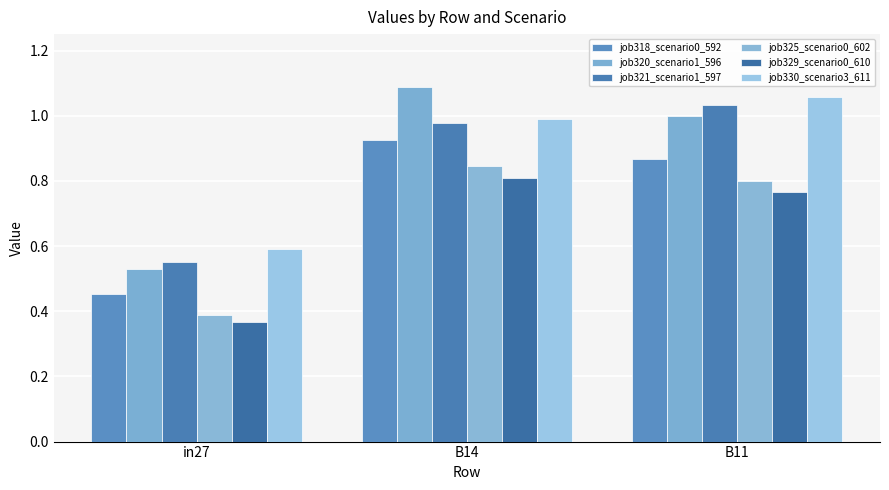

Rank the series by their maximum value, from lowest to highest.

job329_scenario0_610, job325_scenario0_602, job318_scenario0_592, job321_scenario1_597, job330_scenario3_611, job320_scenario1_596